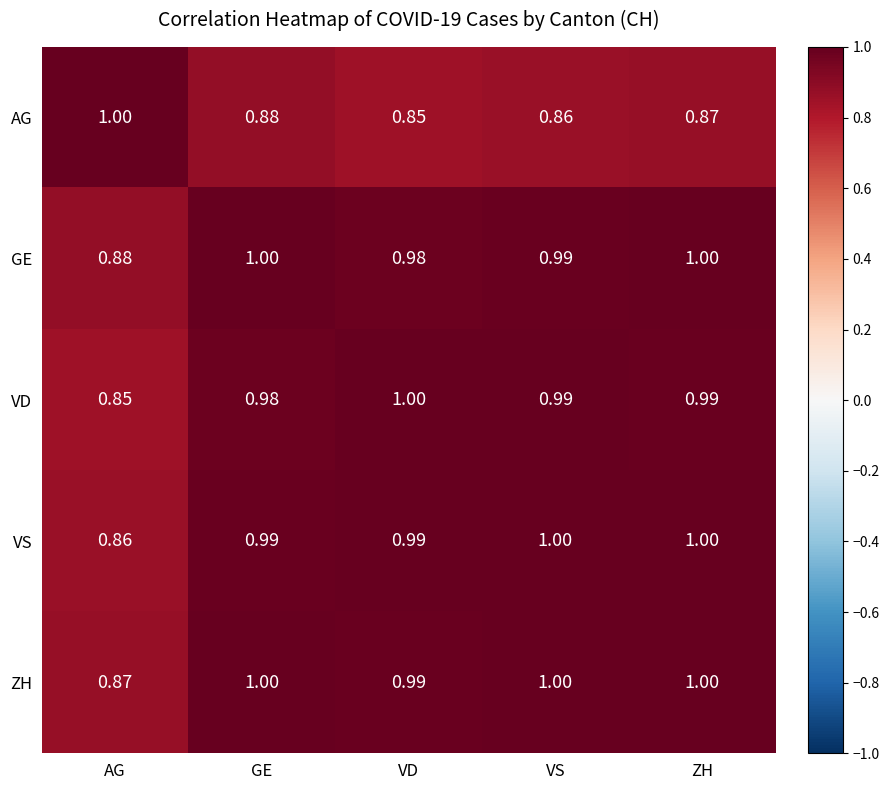

Which series has the largest total across all categories?

ZH